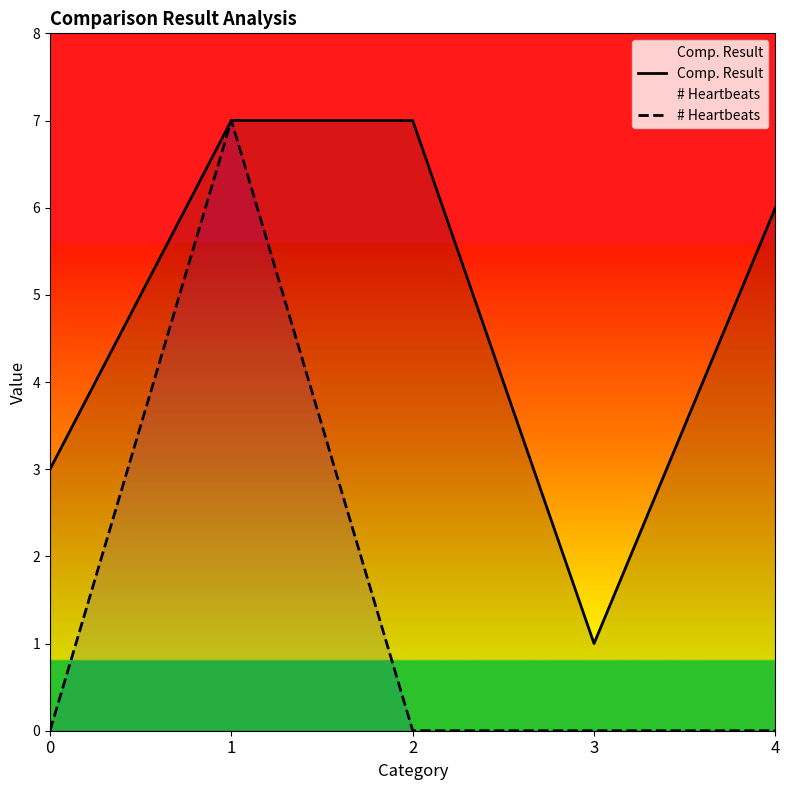

Is it true that # Heartbeats equals -4 at 0?

False